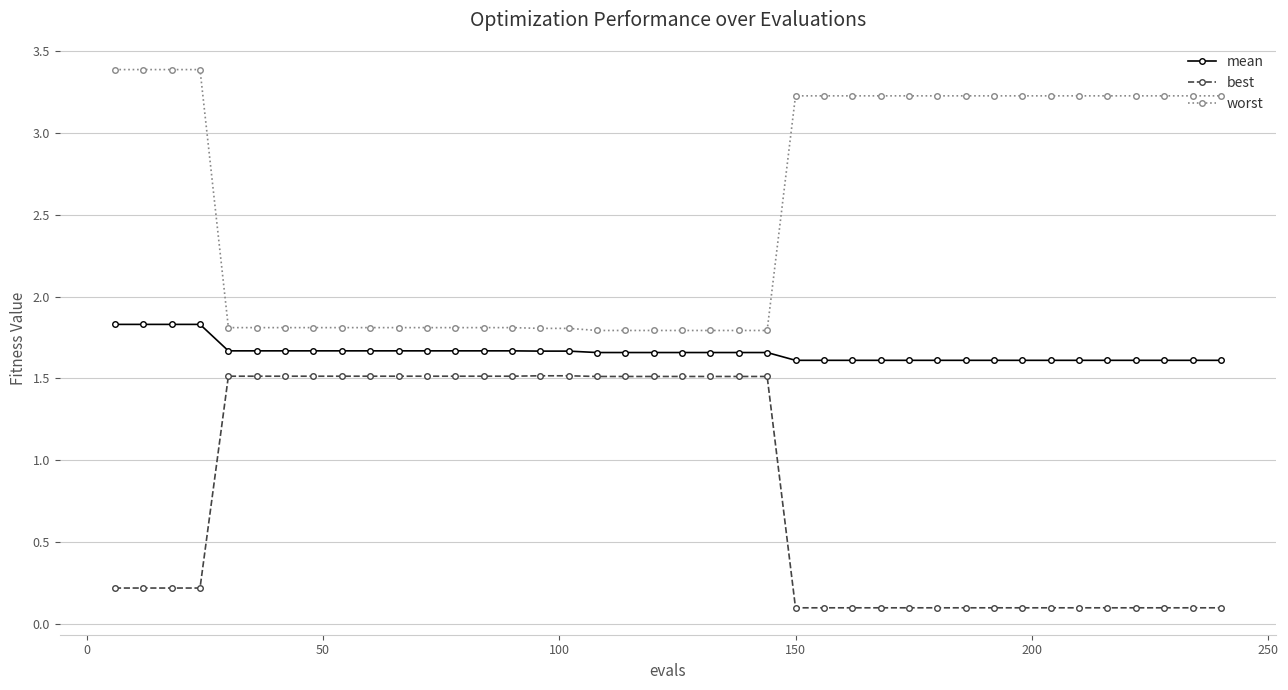

What is the lowest value of the worst series?

1.8